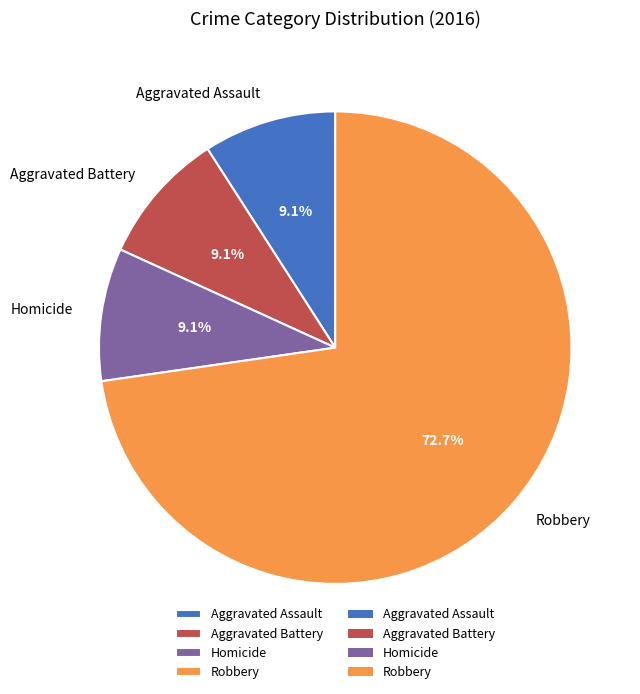

To the nearest percent, what is the average slice percentage?

25%